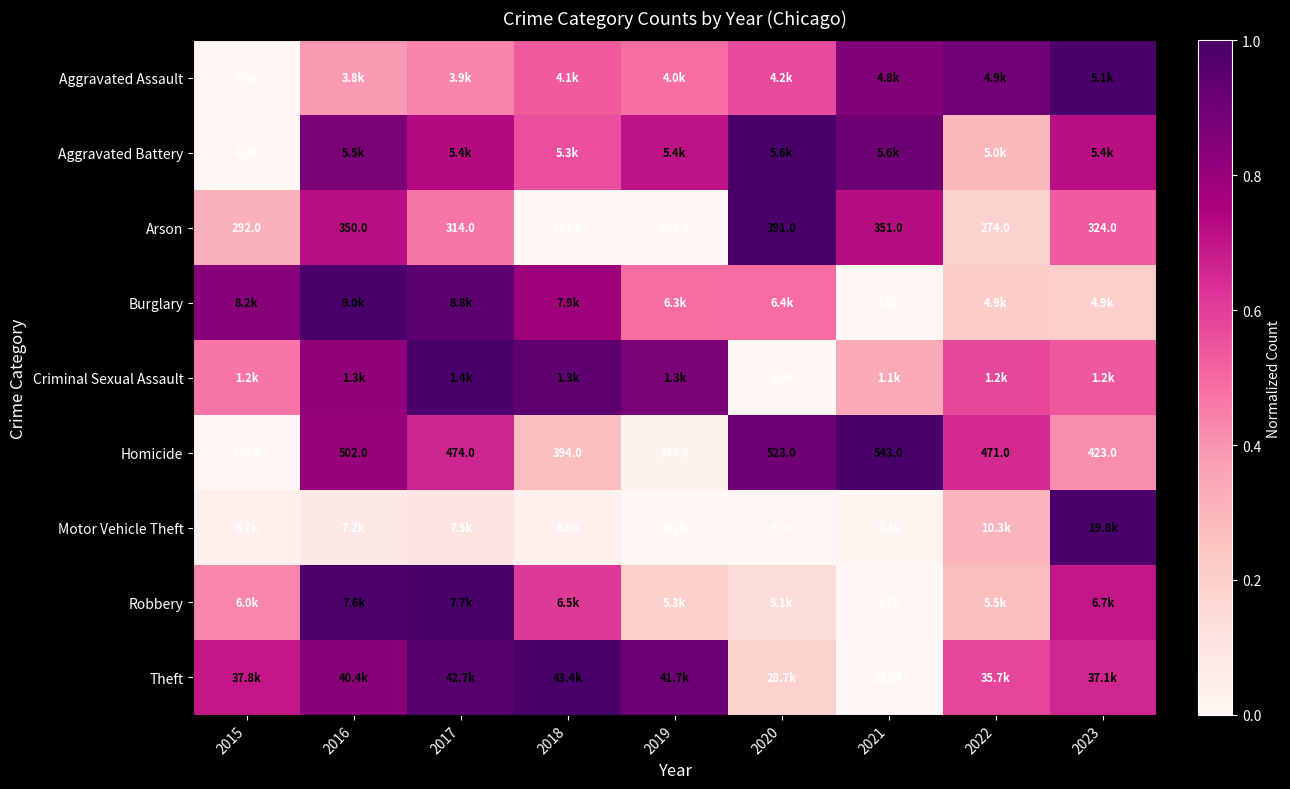

Which series changed the most between 2019 and 2023?

Motor Vehicle Theft